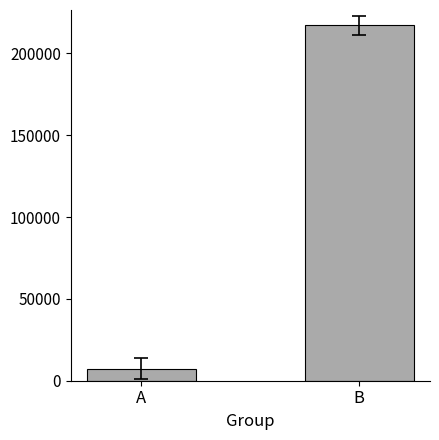

What is the value of the 2nd bar from the left?

217084.7